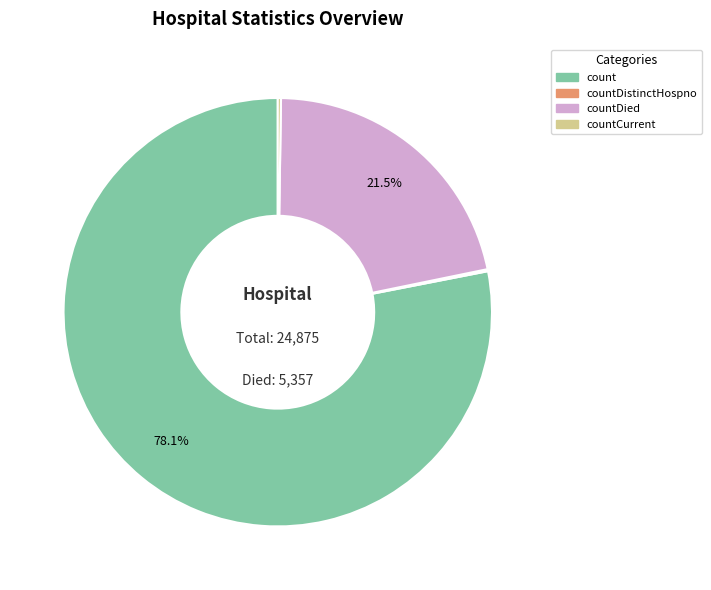

What percentage is NOT represented by countDied?

78.5%